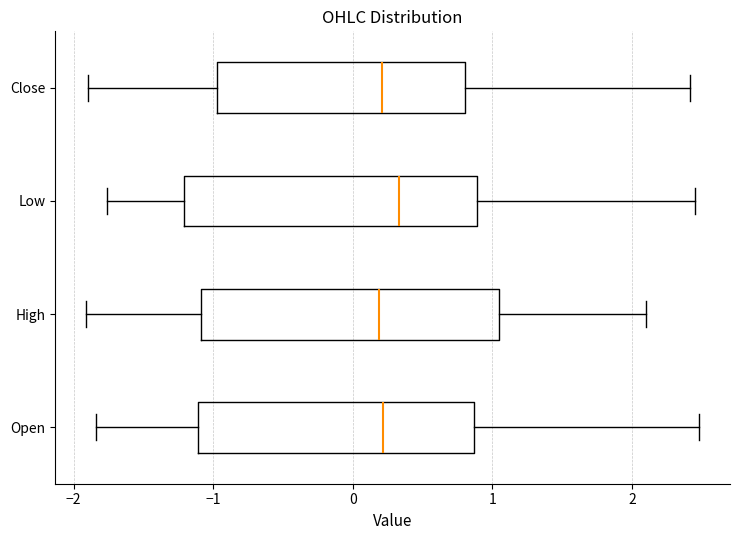

Reading bottom to top, transcribe this box plot: for each box, give where its median line is, the range the box spans, and where its two whiskers end, as read against the x-axis. The values are not printed on the chart, so give them approximately, as read against the axis.

Open: median 0.2, box -1.1 to 0.9, whiskers -1.8 to 2.5
High: median 0.2, box -1.1 to 1.0, whiskers -1.9 to 2.1
Low: median 0.3, box -1.2 to 0.9, whiskers -1.8 to 2.5
Close: median 0.2, box -1.0 to 0.8, whiskers -1.9 to 2.4